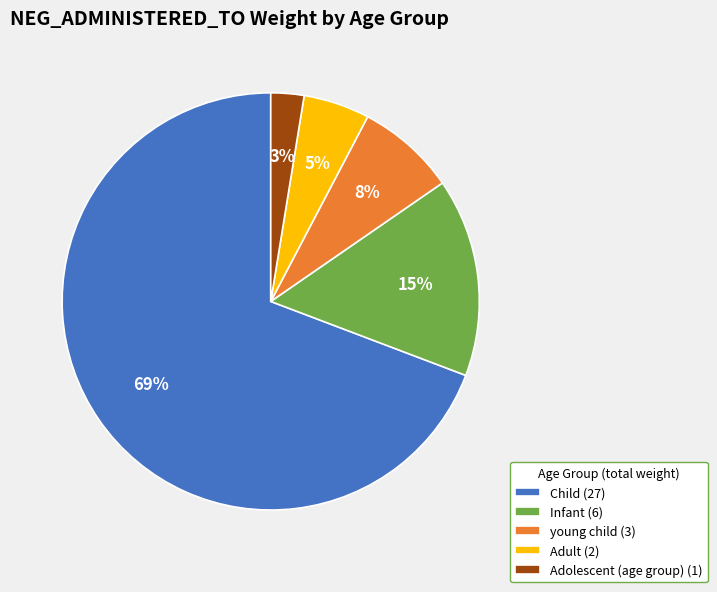

True or false: Infant accounts for 21% of the total.

False